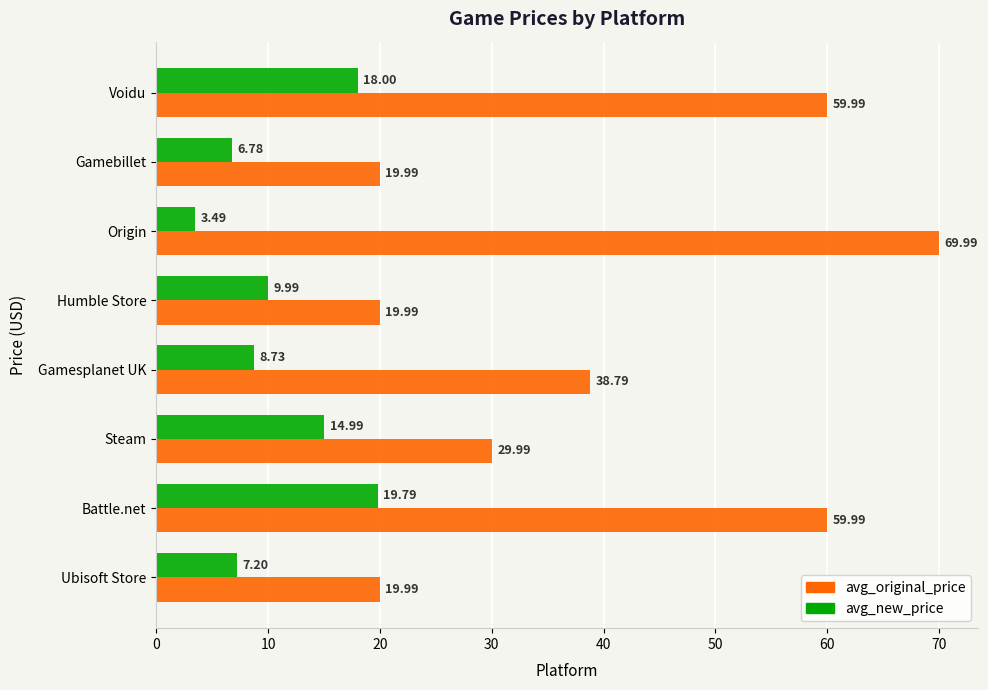

At which label is avg_original_price closest to 44?

Gamesplanet UK